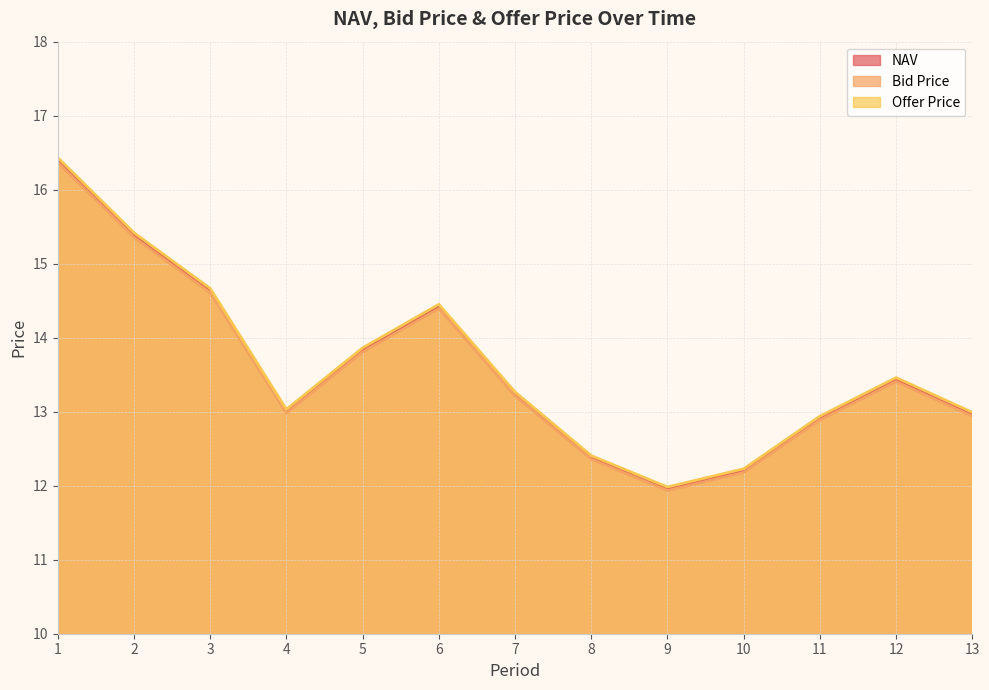

How many interior local peaks does the NAV series have?

2